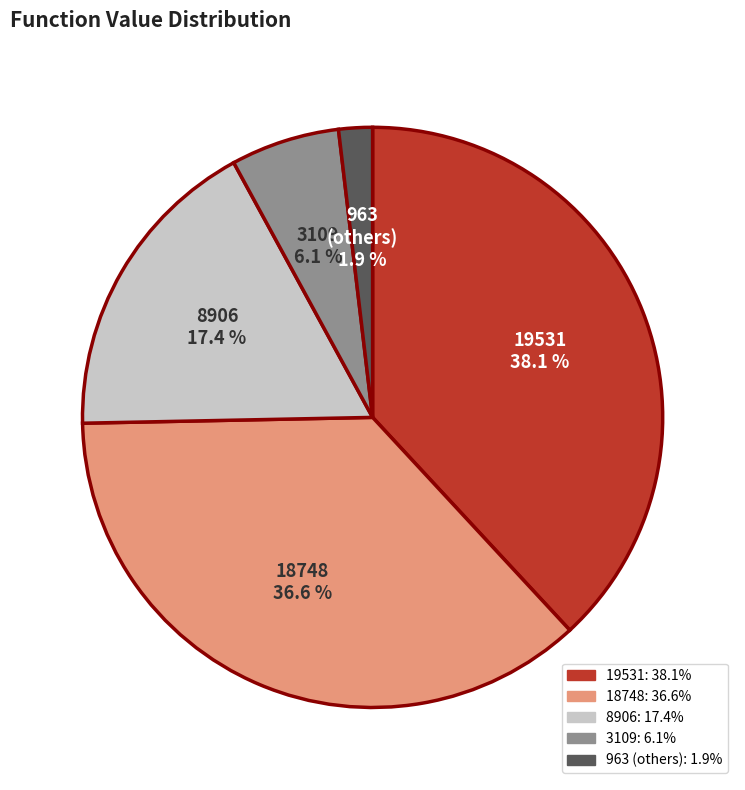

Is there a majority slice in this chart?

No